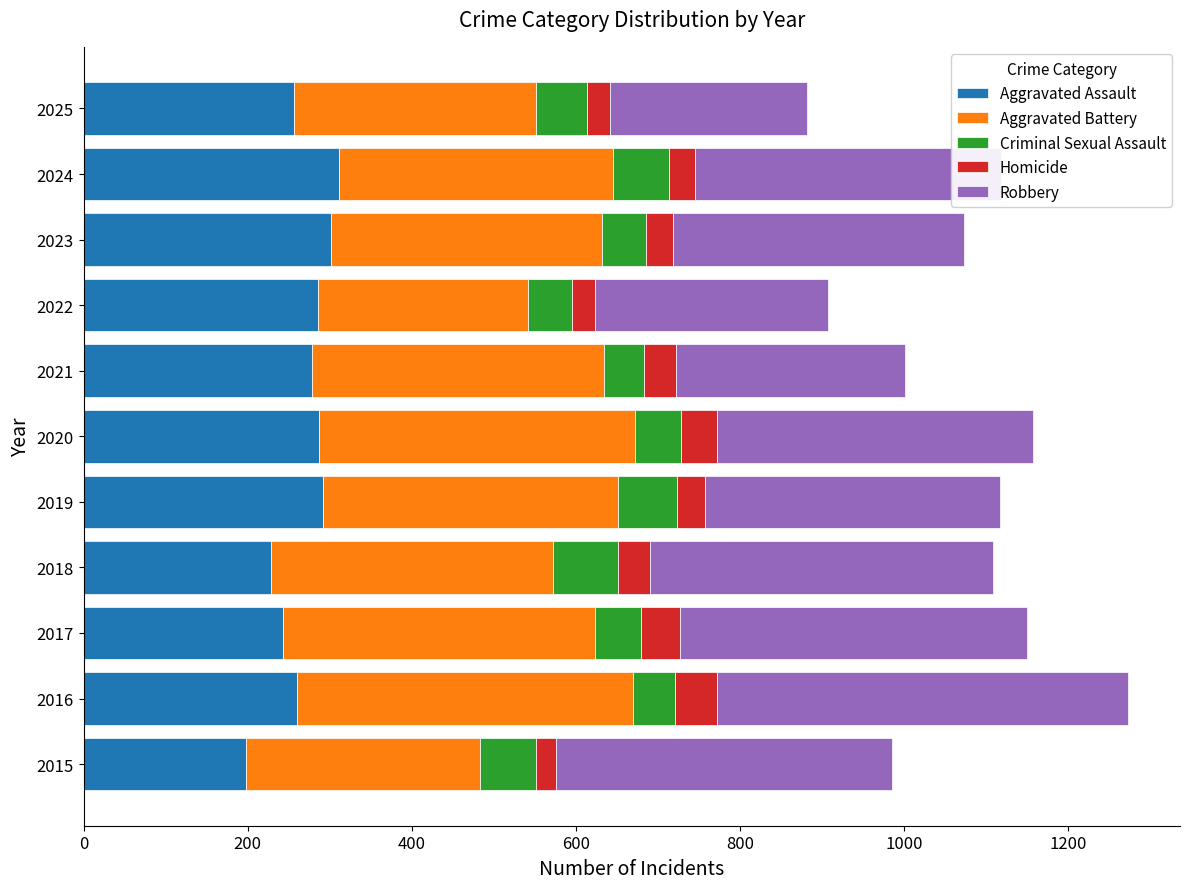

The value of Aggravated Assault at 2016 is 76. True or false?

False